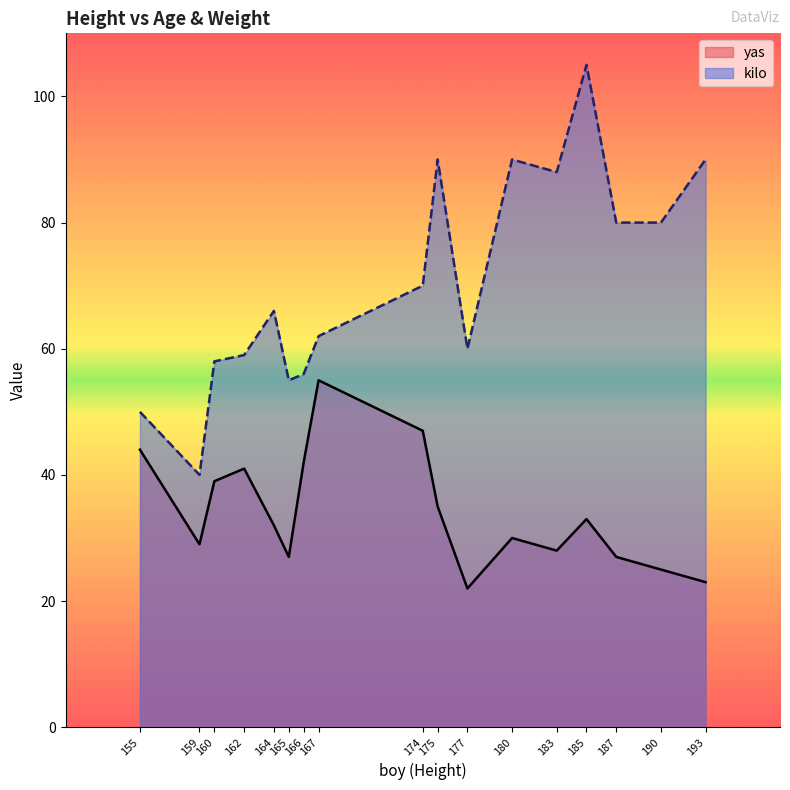

What value does the kilo series have at 167?

62